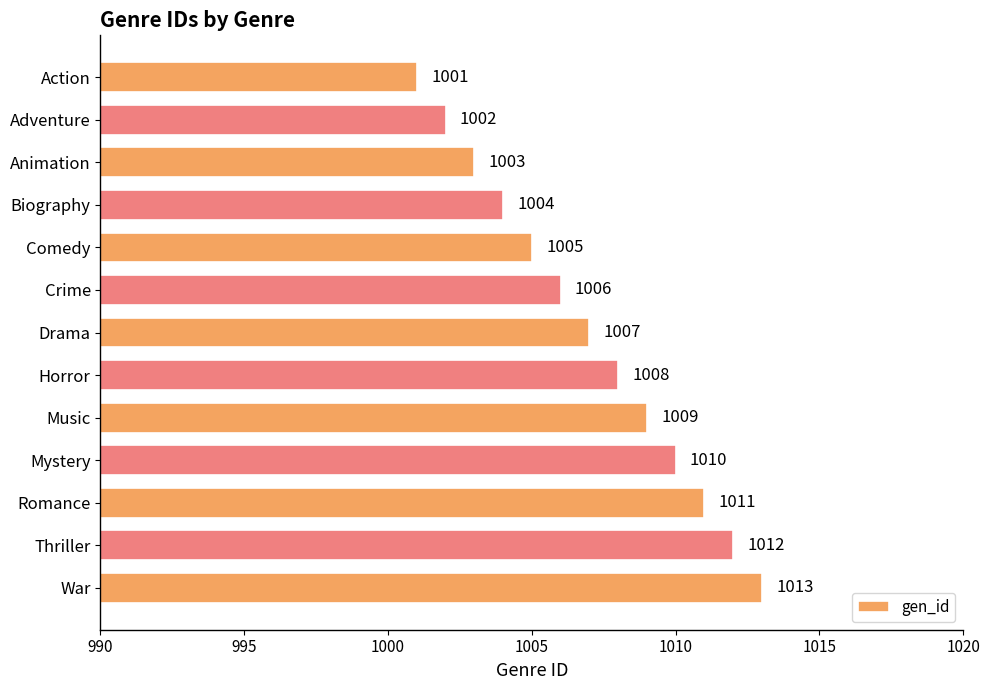

What is the sum of the values at Biography and Action?

2005